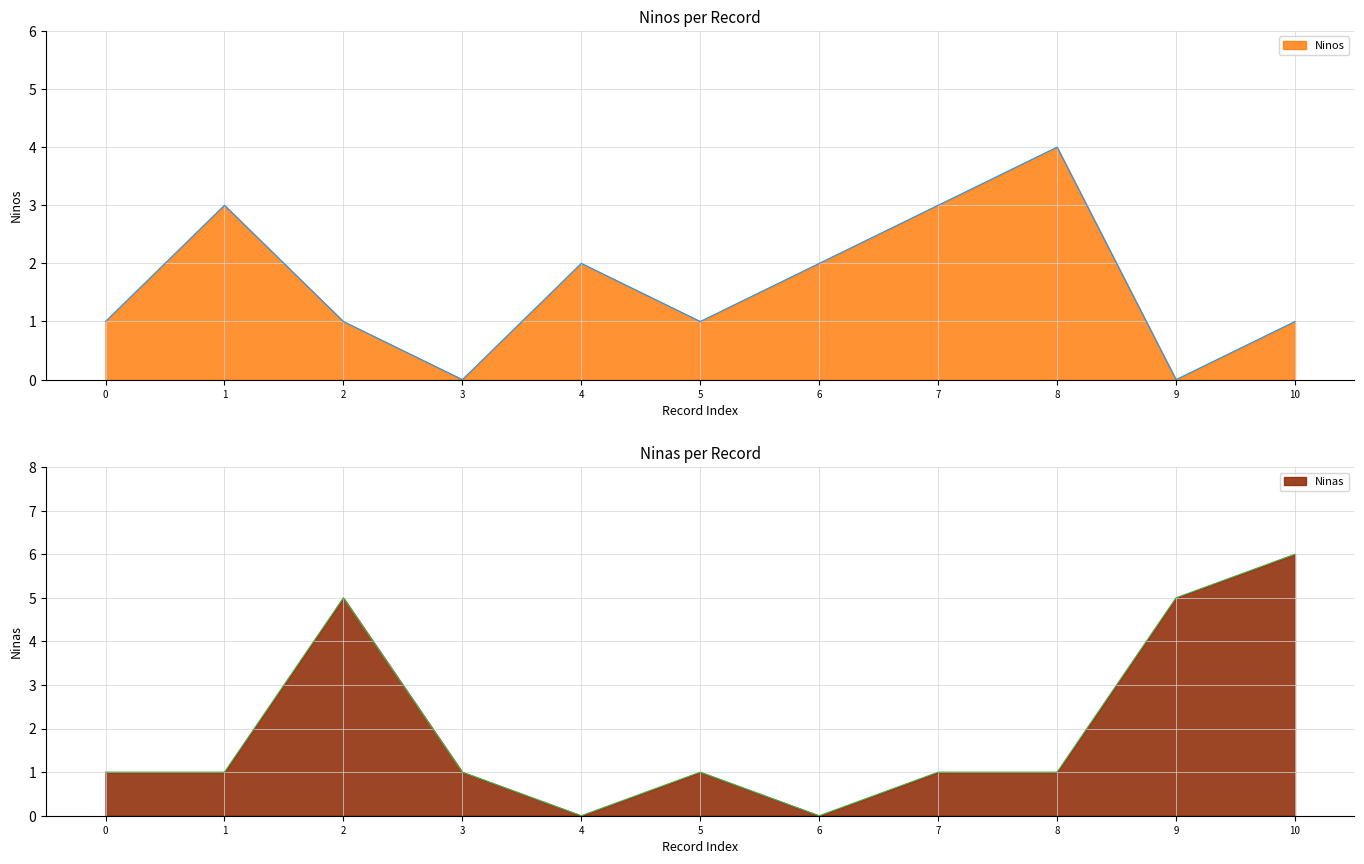

At how many categories does at least one series exceed 4?

3